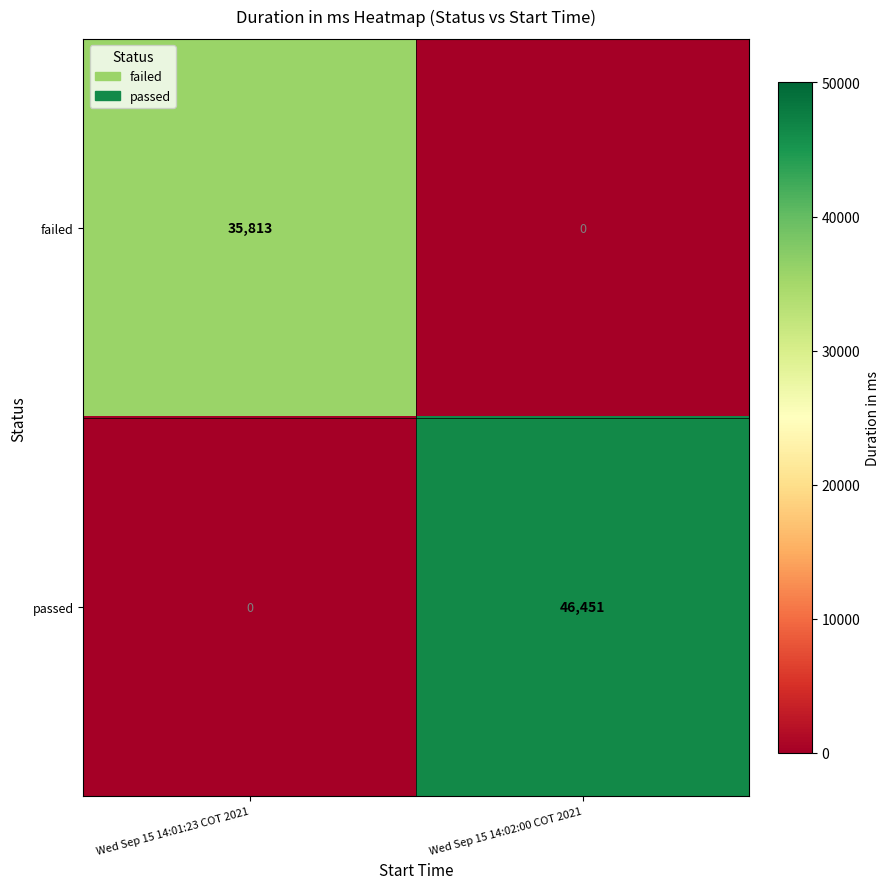

True or false: failed has a value of 35813 at Wed Sep 15 14:01:23 COT 2021.

True